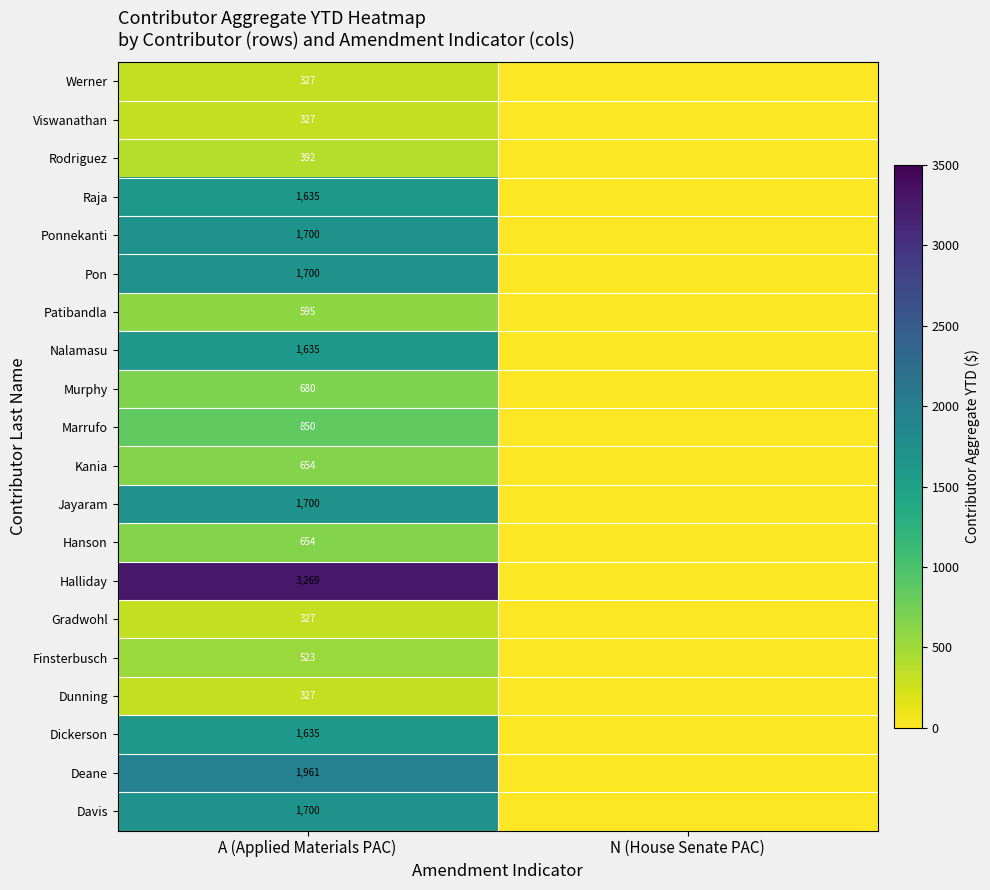

At how many categories does at least one series exceed 3074?

1